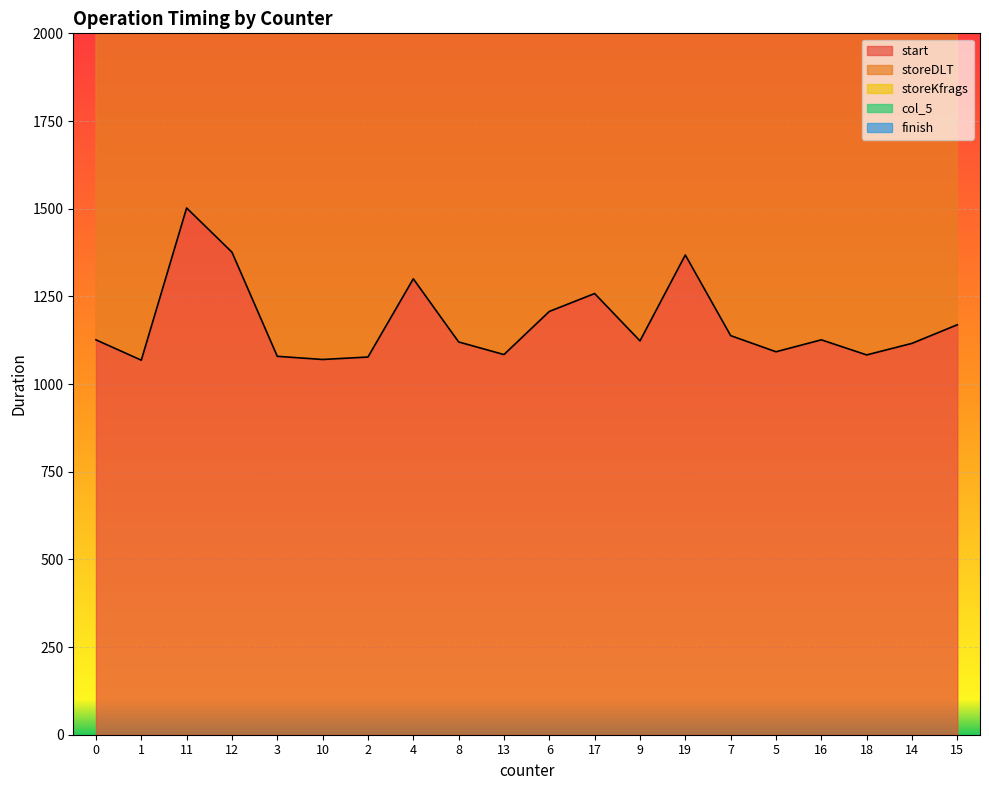

List the labels in order of start value, largest first.

11, 12, 19, 4, 17, 6, 15, 7, 0, 16, 9, 8, 14, 5, 13, 18, 3, 2, 10, 1